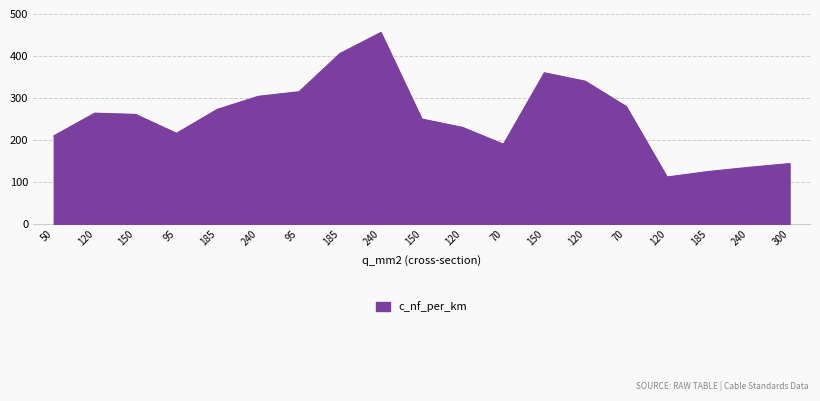

How many categories are shown in the chart?

19